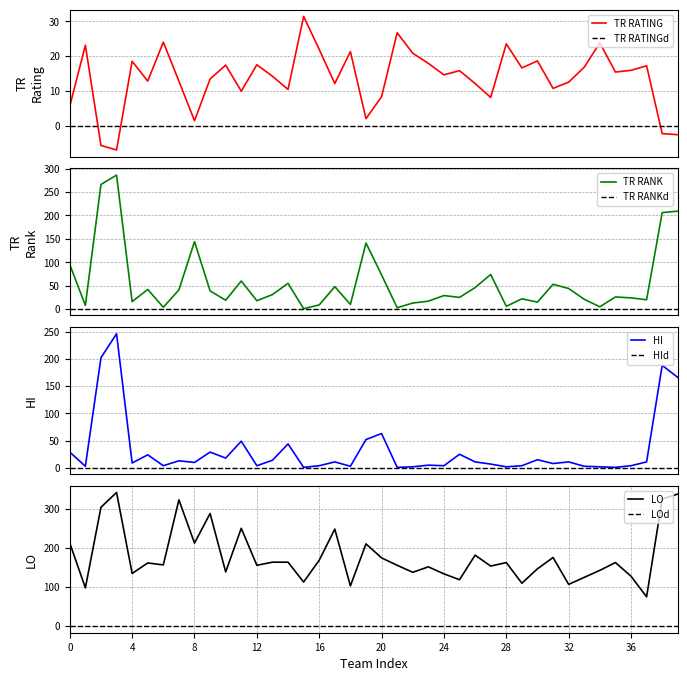

The TR RATING series shows 2.9 at Arkansas. True or false?

False